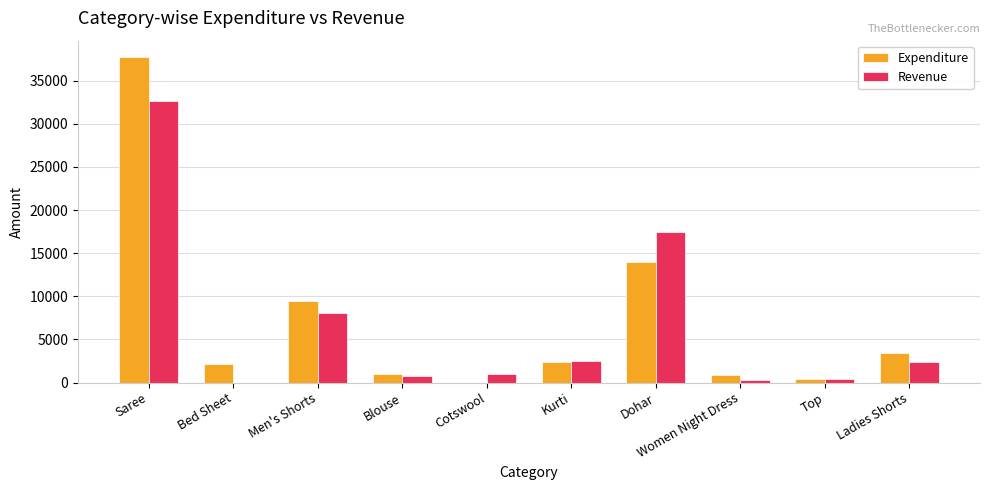

What are all the series names shown in the legend?

Expenditure, Revenue